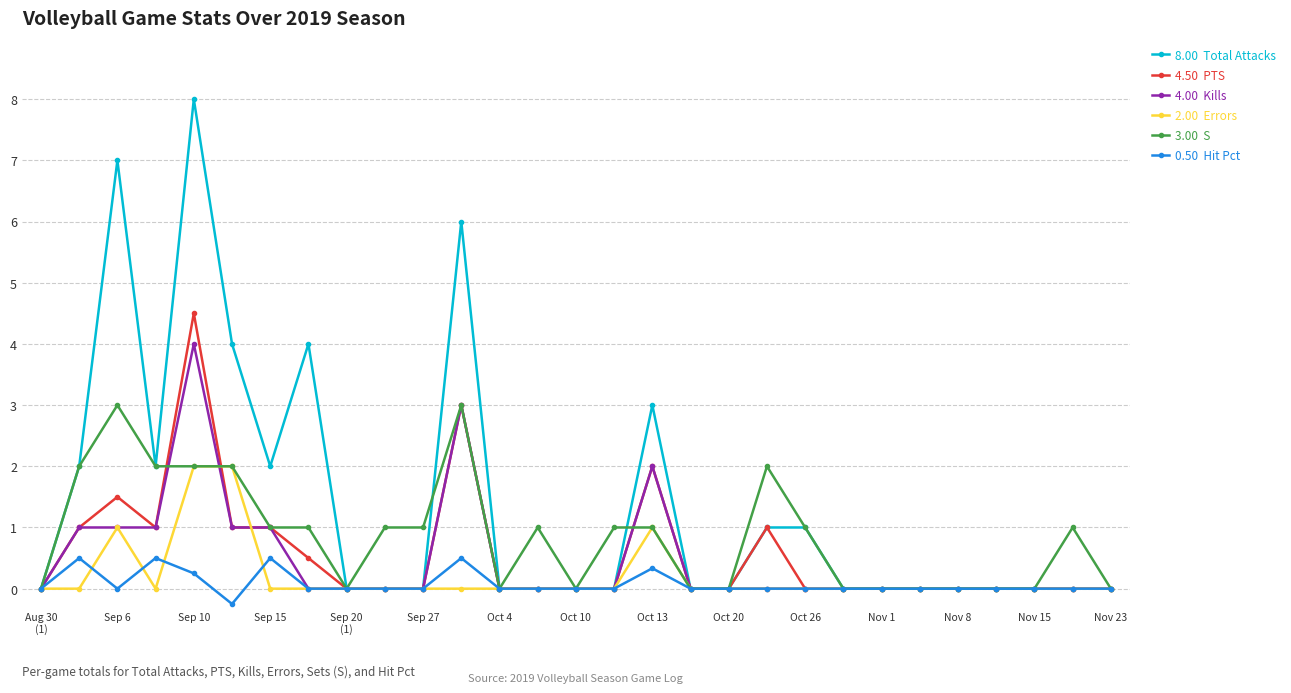

What is the maximum value shown in the chart?

8.0